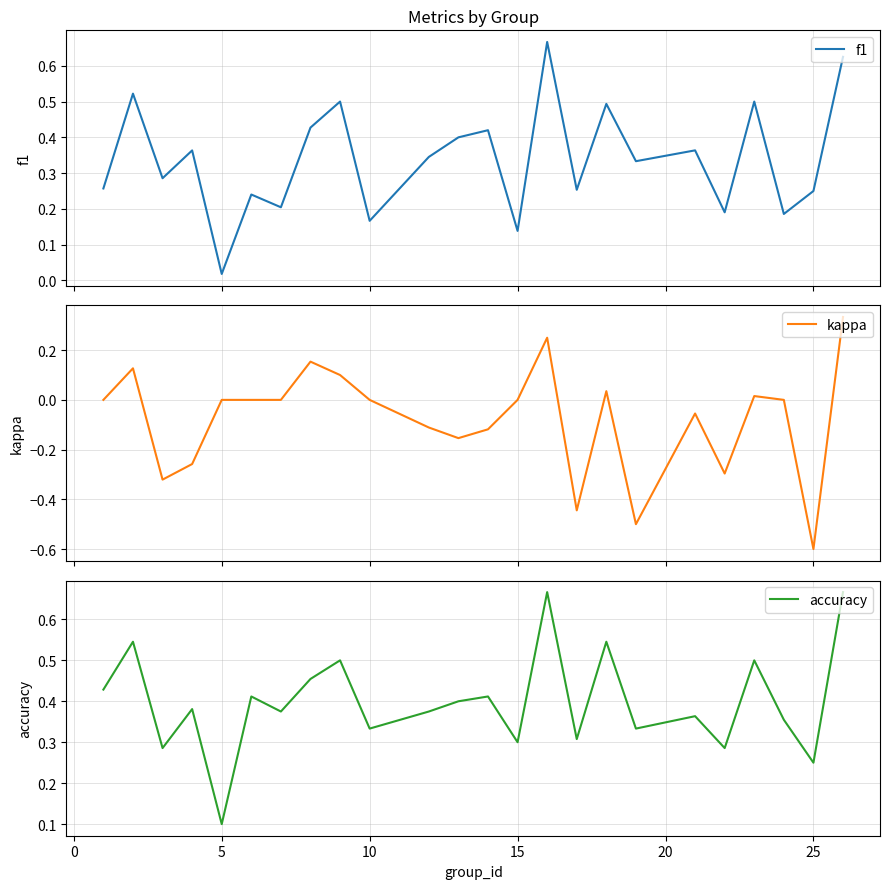

What is the lowest value of the kappa series?

-0.6